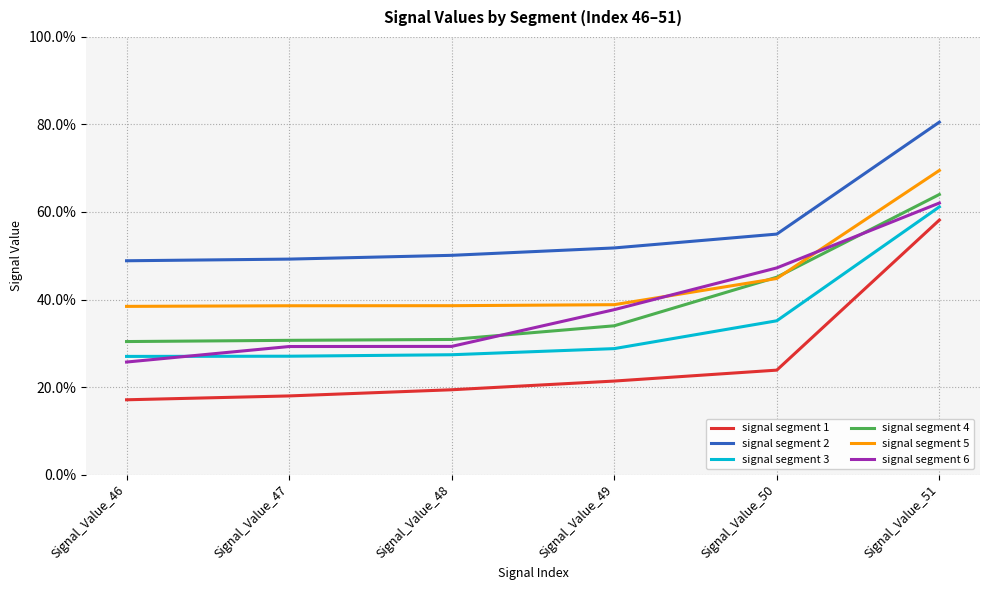

At which label is signal segment 2 closest to 0?

Signal_Value_46